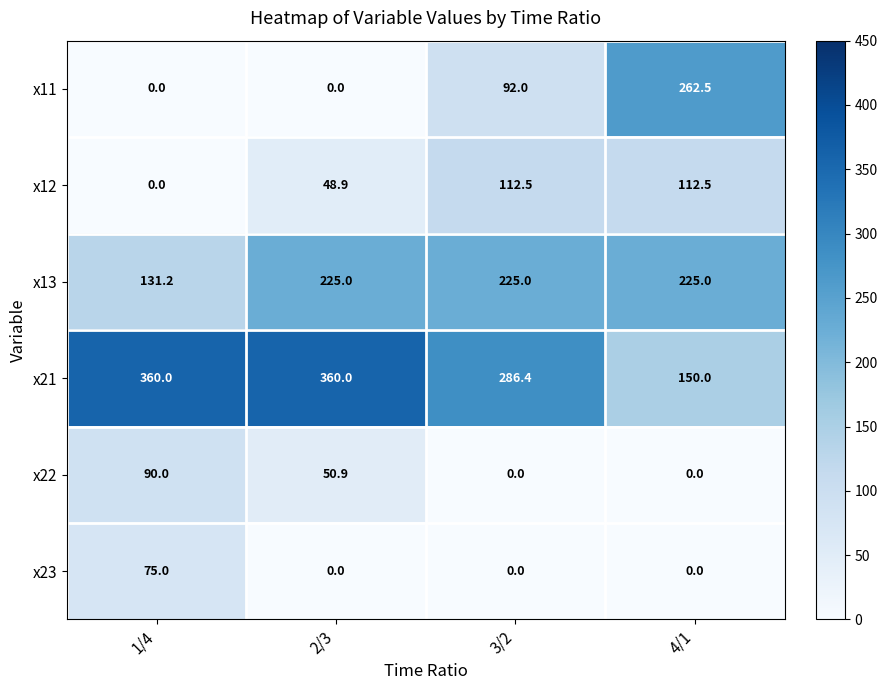

What is the total value across all series at 2/3?

684.8